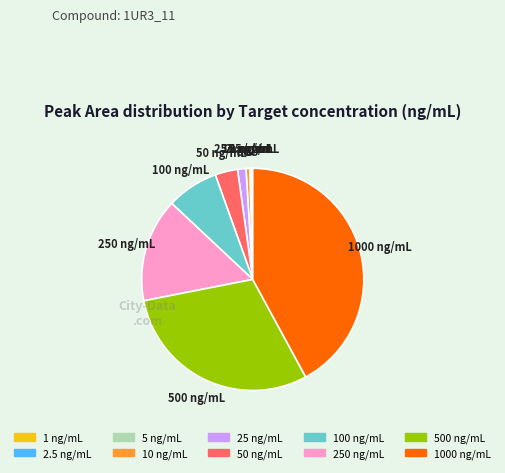

Is there a majority slice in this chart?

No